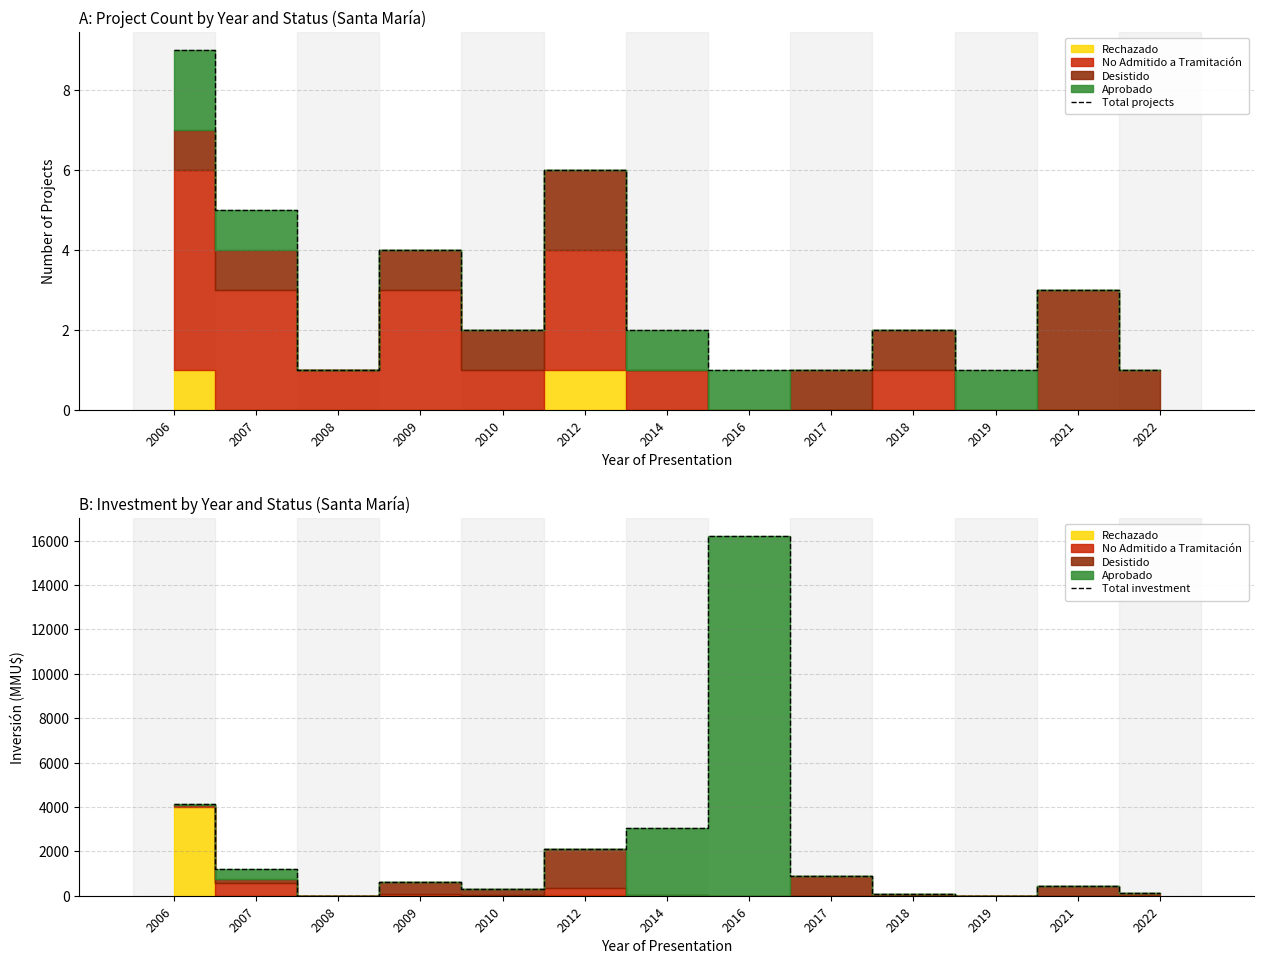

Between 2010 and 2017, which series saw the biggest shift?

Total investment